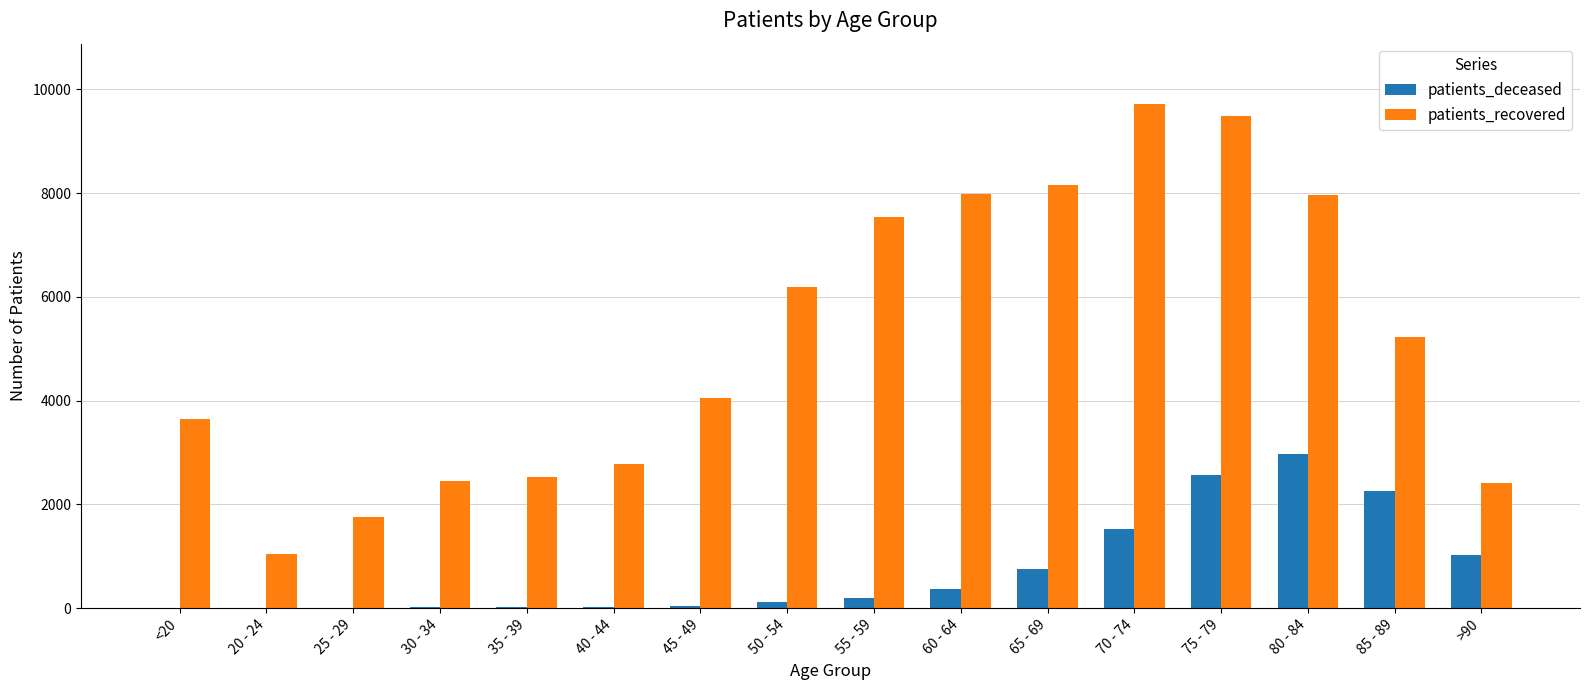

Which series has the largest total across all categories?

patients_recovered